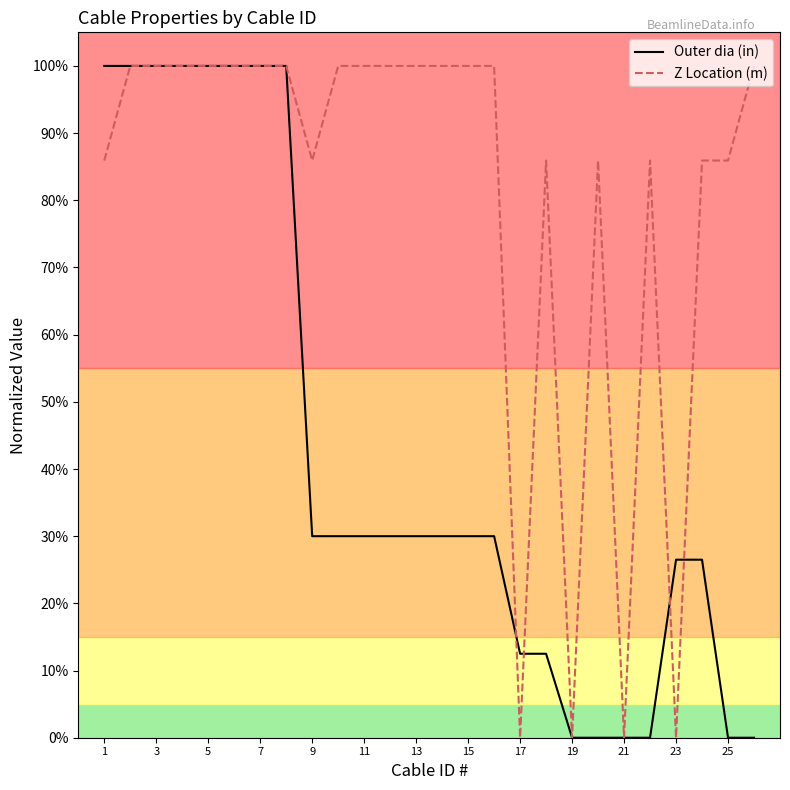

What is the greatest value displayed?

1.0